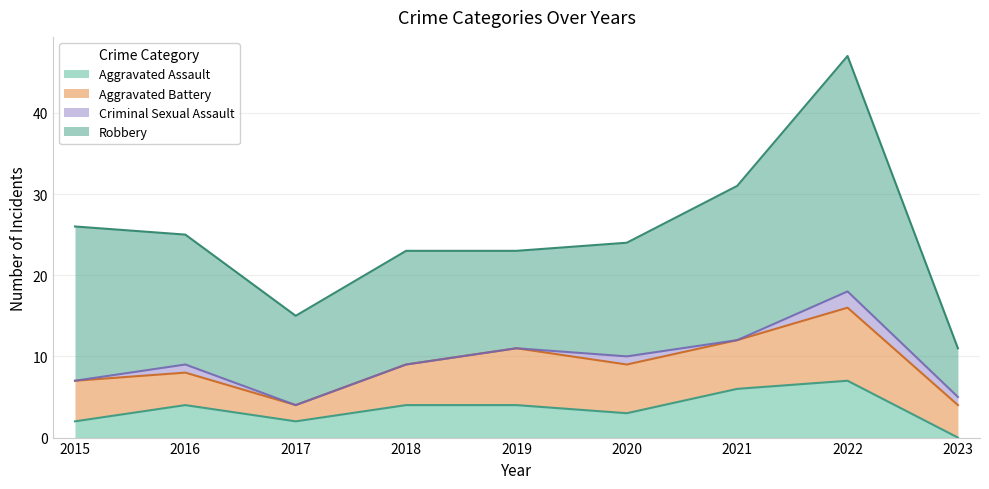

At which category does the chart reach its peak across all series?

2022